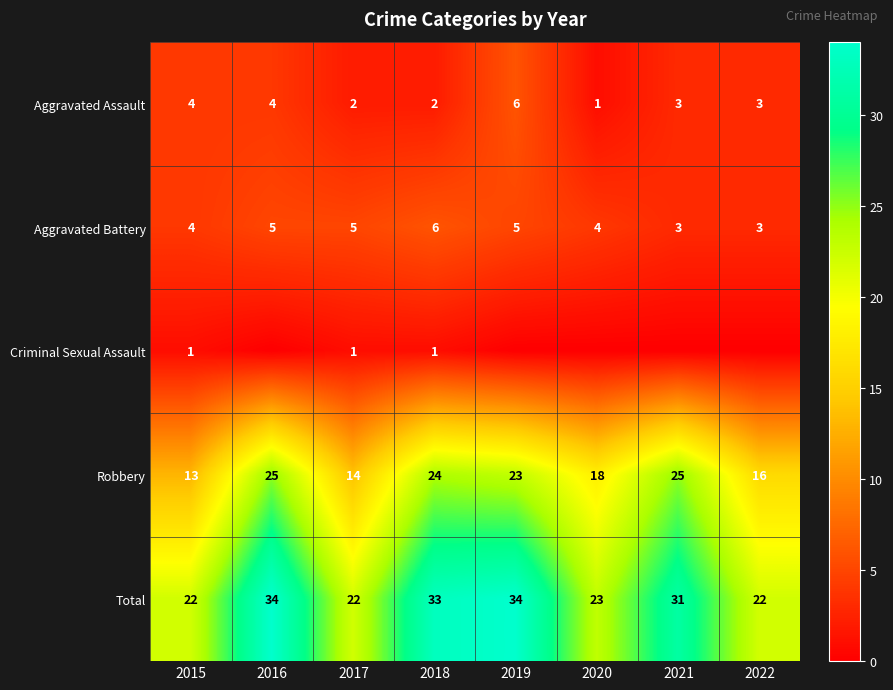

What is the difference between the highest and lowest values at 2020?

23